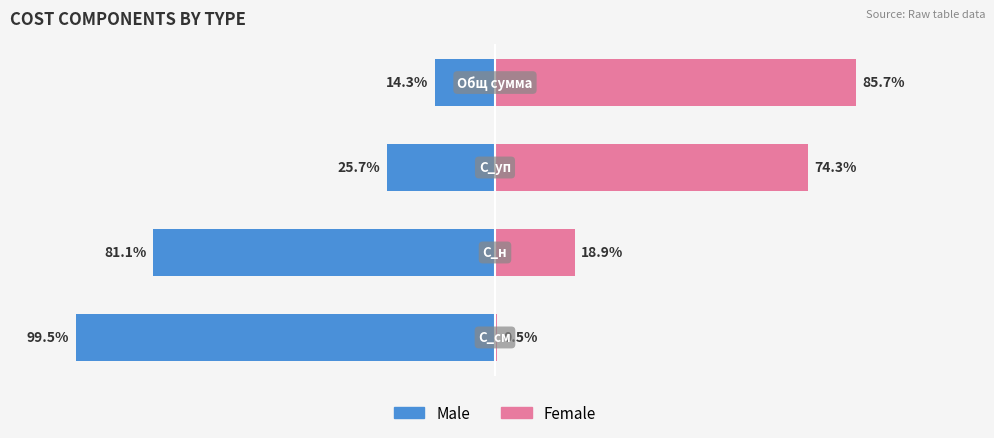

How many bars are there in each group?

2